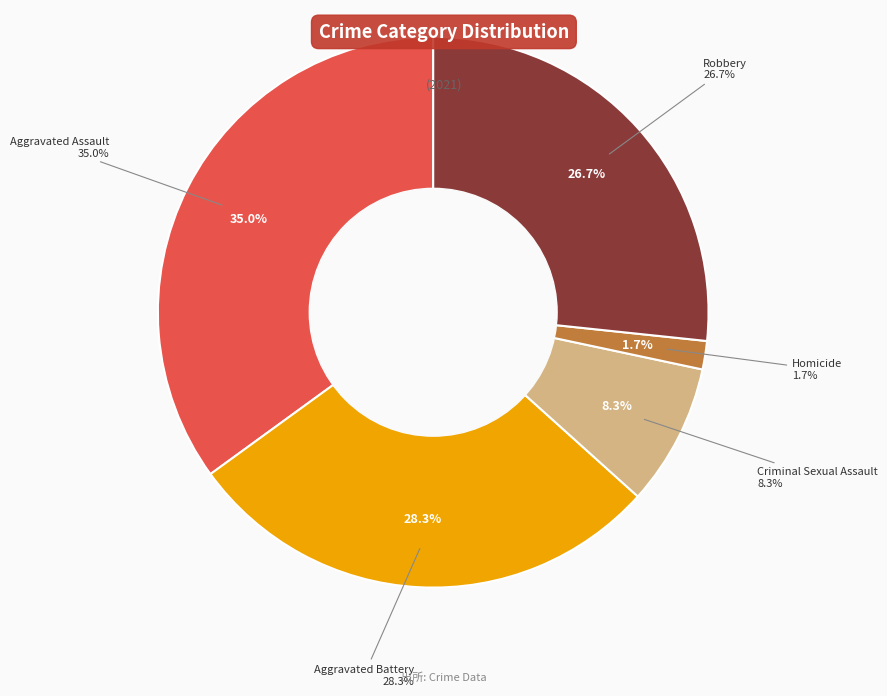

Does Aggravated Battery represent more than half of the total?

No